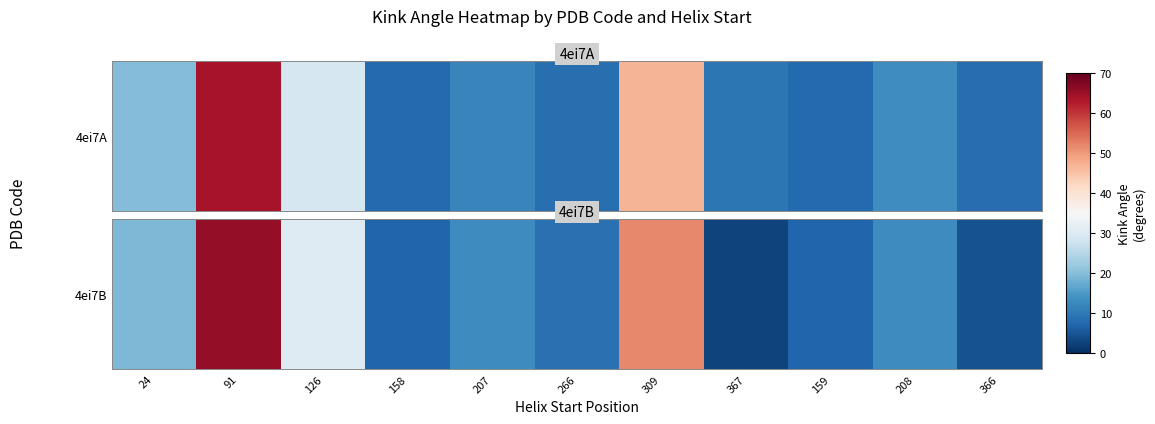

What is the sum of all values?

224.2